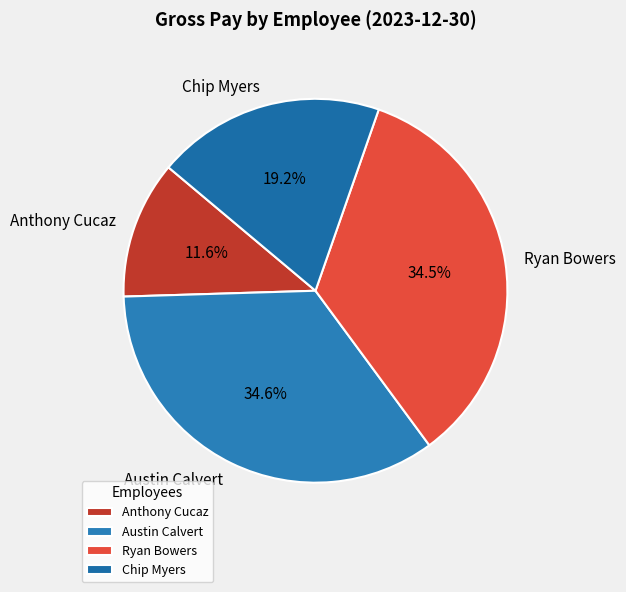

Does Chip Myers represent more than half of the total?

No